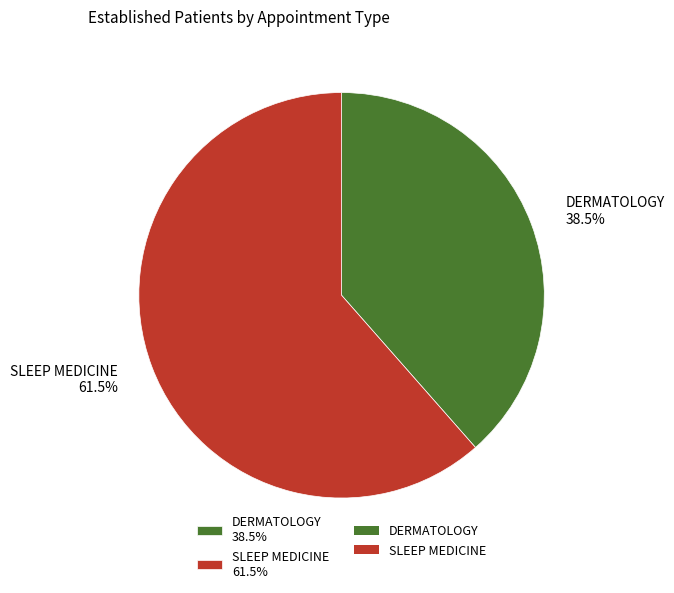

To the nearest percent, what is the average slice percentage?

50%